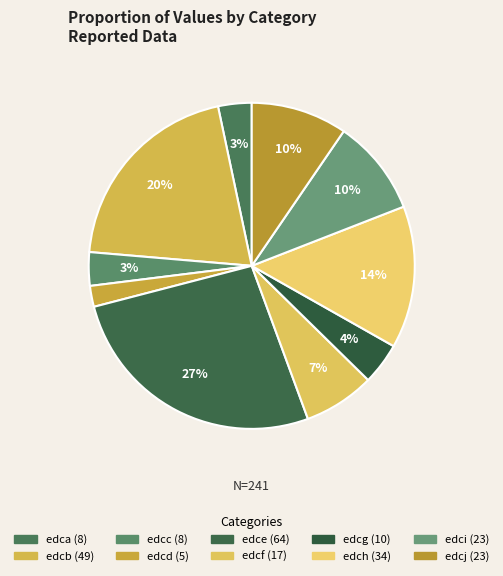

What percentage is the edcj slice, to the nearest percent?

10%